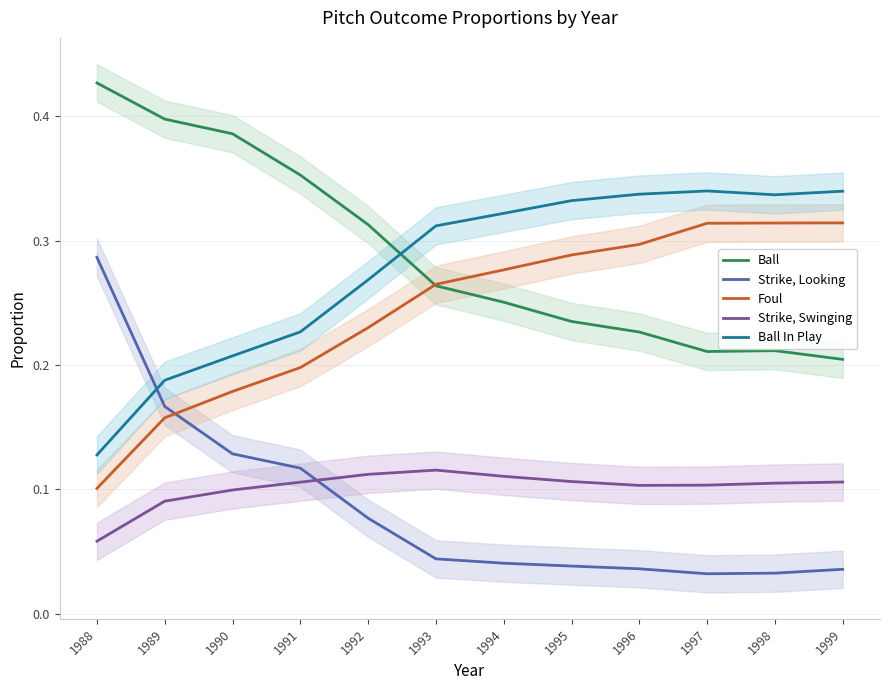

Which label corresponds to the smallest value in the chart?

1997